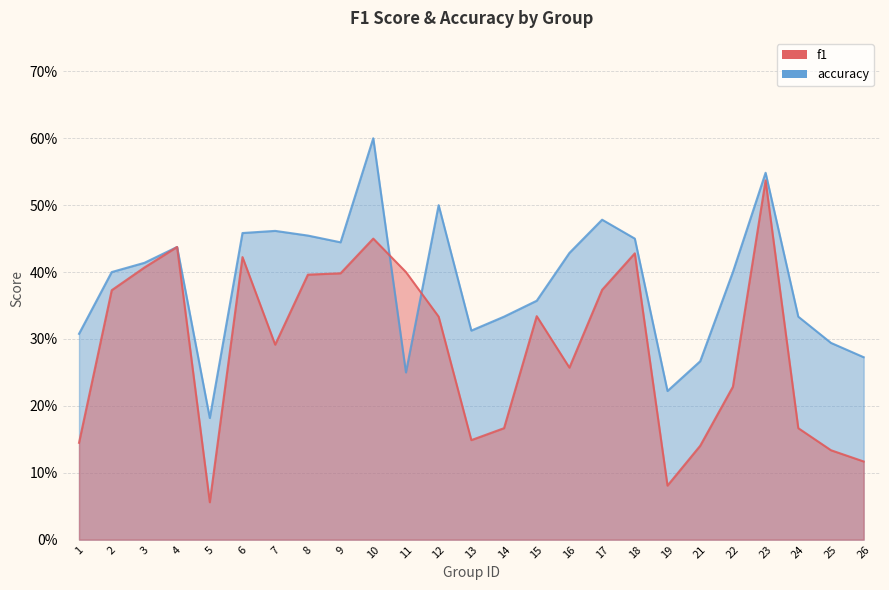

Rank the series at 15 from lowest to highest value.

f1, accuracy